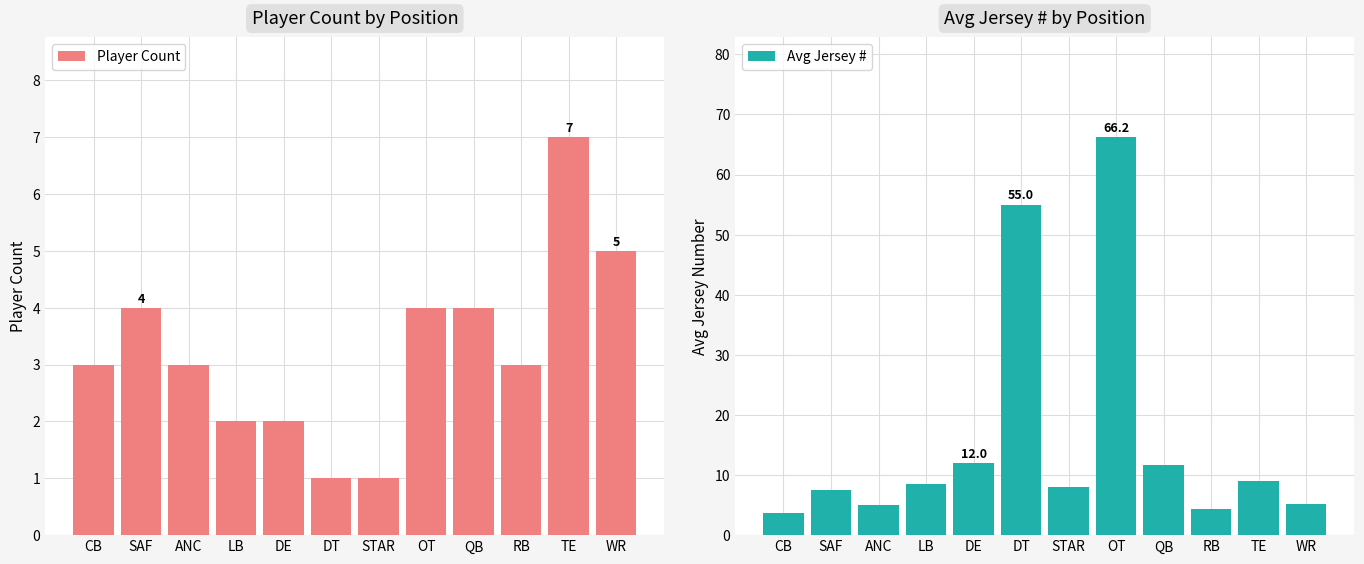

Reading left to right, transcribe all the data shown in this chart.

Player Count: CB=3.0	SAF=4.0	ANC=3.0	LB=2.0	DE=2.0	DT=1.0	STAR=1.0	OT=4.0	QB=4.0	RB=3.0	TE=7.0	WR=5.0
Avg Jersey #: CB=3.7	SAF=7.5	ANC=5.0	LB=8.5	DE=12.0	DT=55.0	STAR=8.0	OT=66.2	QB=11.8	RB=4.3	TE=9.0	WR=5.2